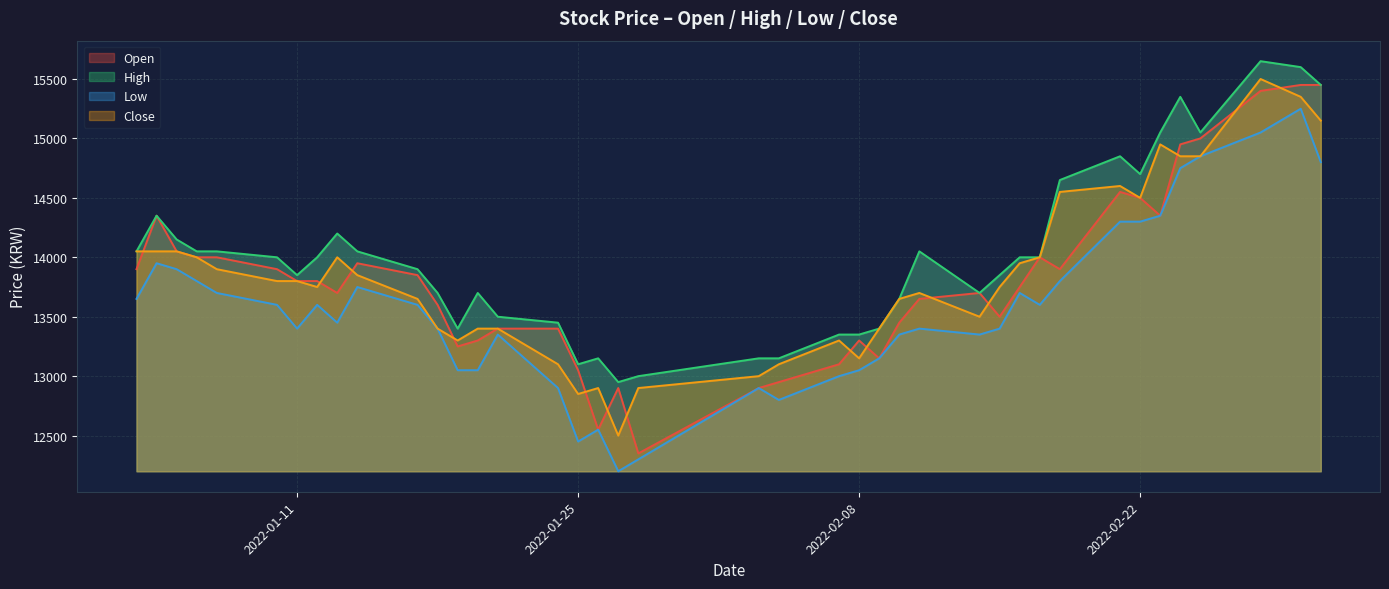

What is the difference between the maximum and minimum values in the Open series?

3100